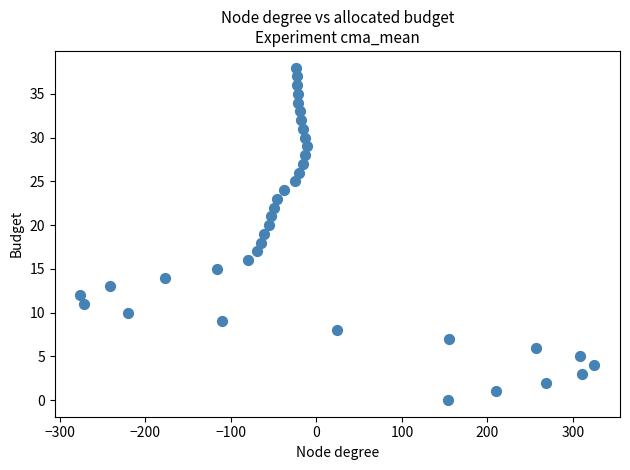

What is the range of X values (max minus min)?

601